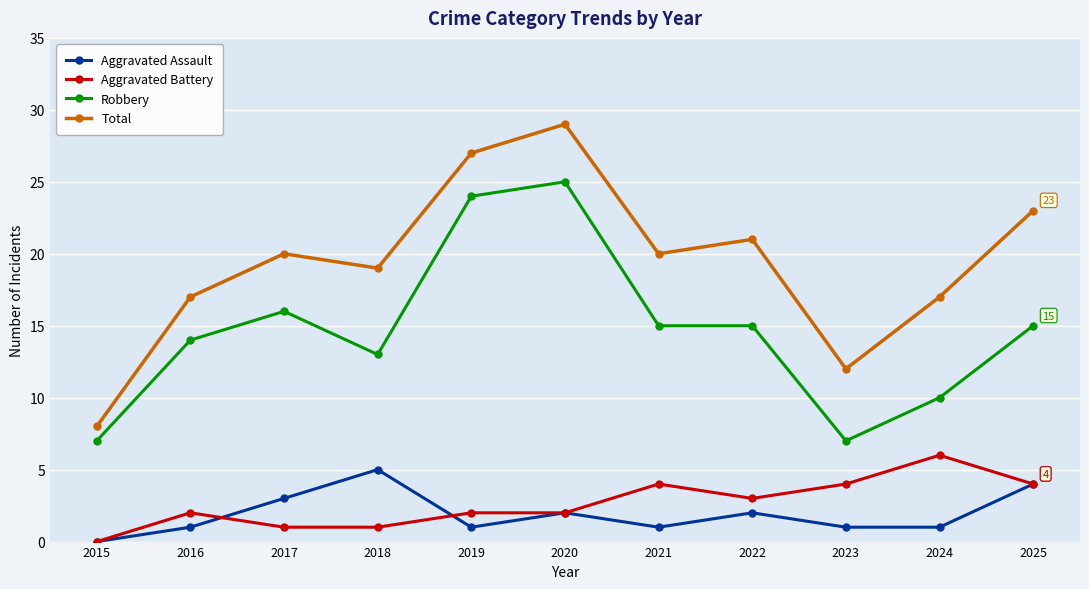

The Aggravated Battery series shows 4 at 2025. True or false?

True